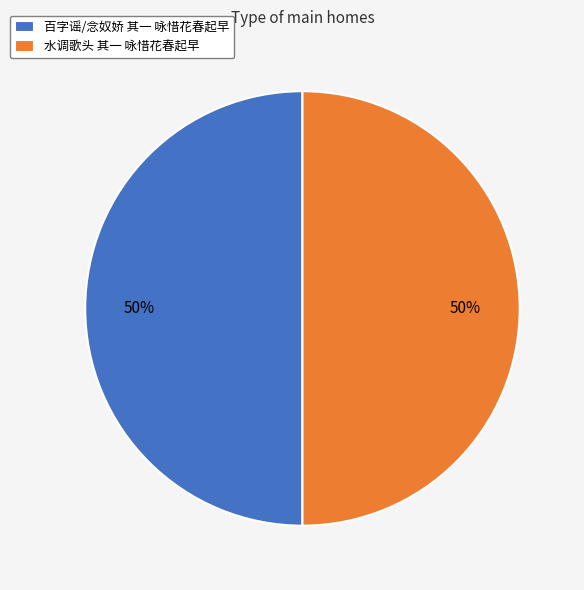

Combined, do 百字谣/念奴娇 其一 咏惜花春起早 and 水调歌头 其一 咏惜花春起早 account for over 50%?

Yes